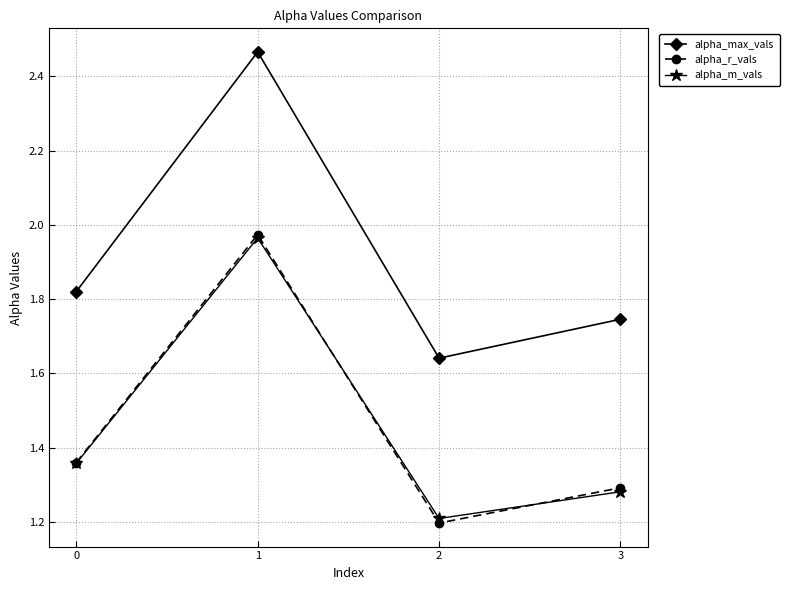

What are all the series names shown in the legend?

alpha_max_vals, alpha_r_vals, alpha_m_vals